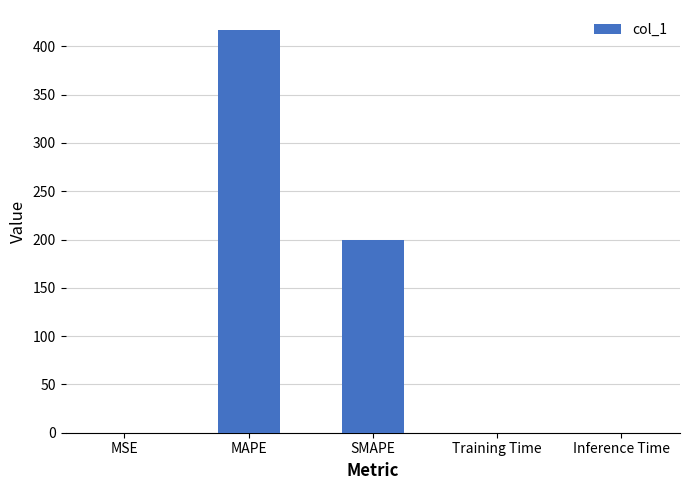

The chart shows a value of 0.0 at MSE. True or false?

True